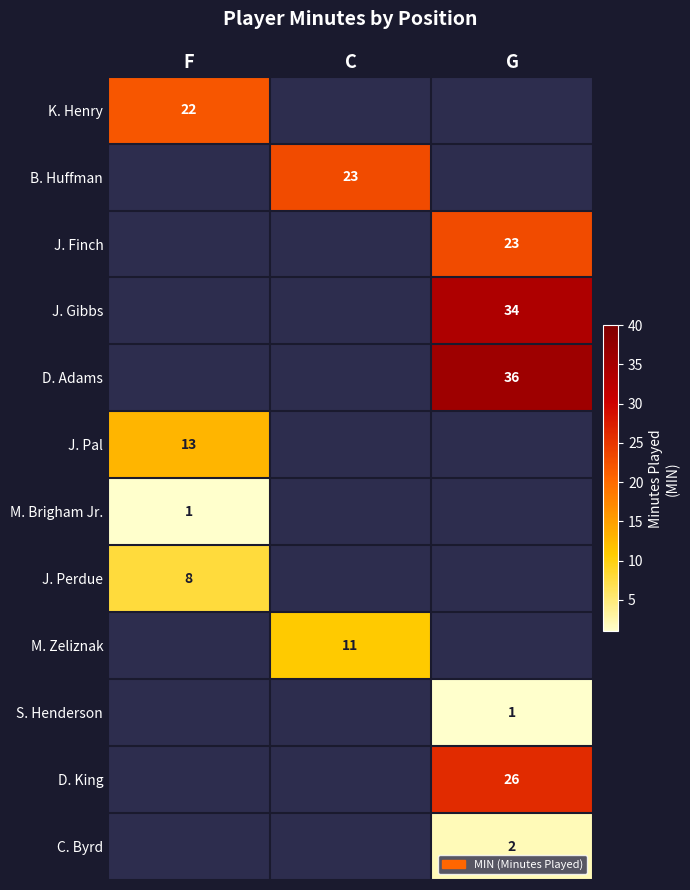

The J. Finch series shows 23 at G. True or false?

True